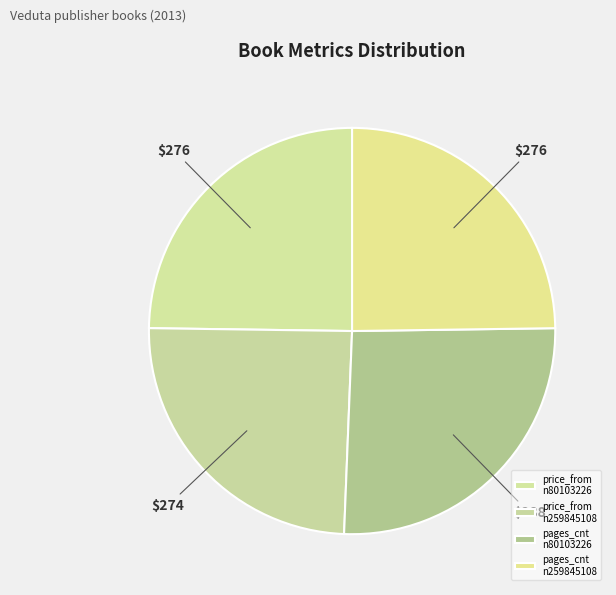

What is the smallest slice in the pie chart?

price_from (n259845108)